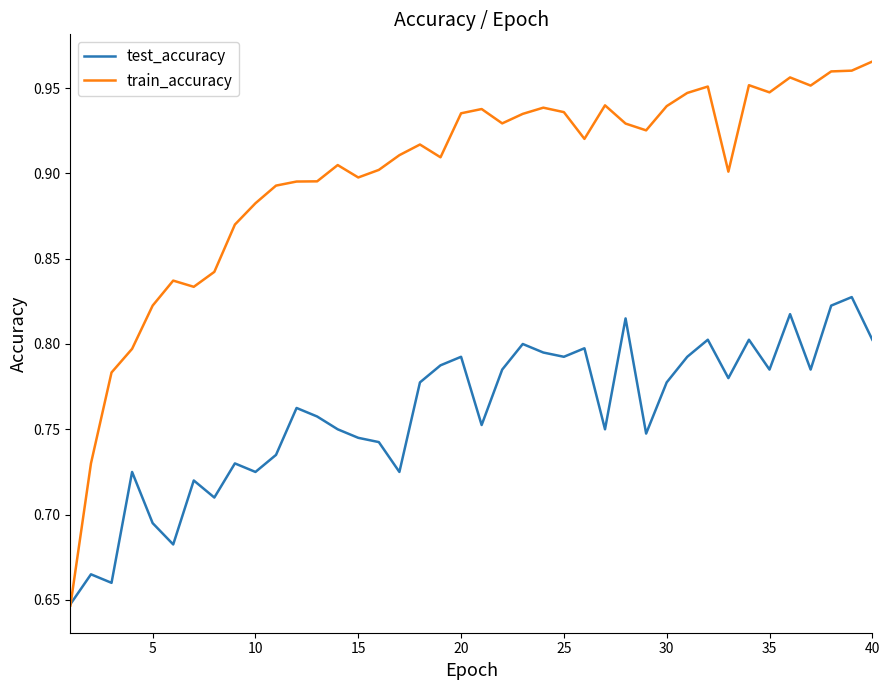

What is the difference between the maximum and second lowest values in the test_accuracy series?

0.2